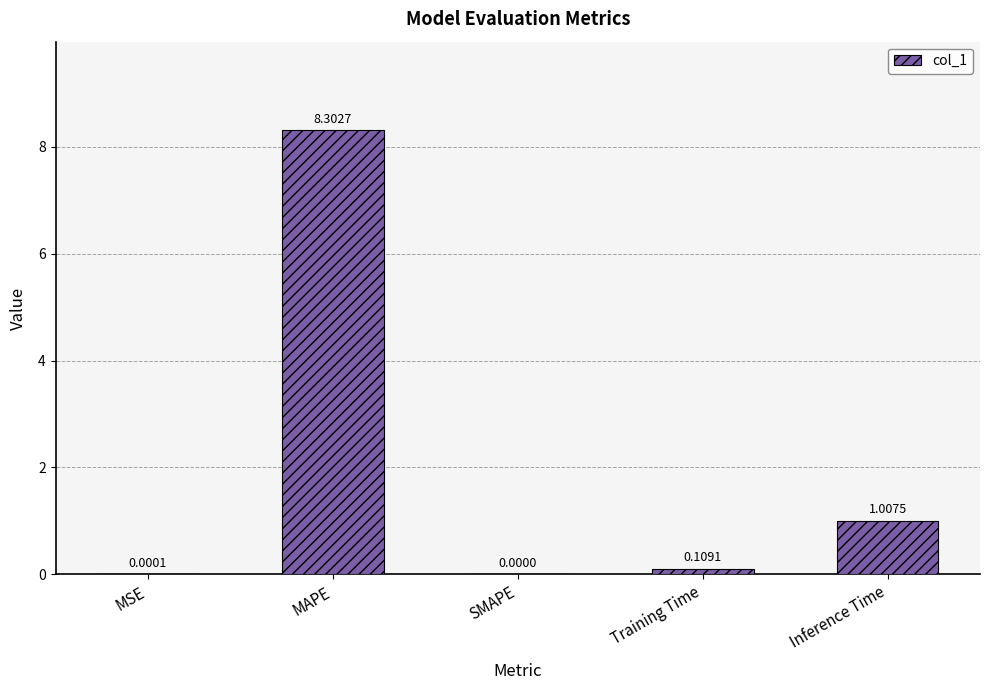

What is the sum of all values?

9.4